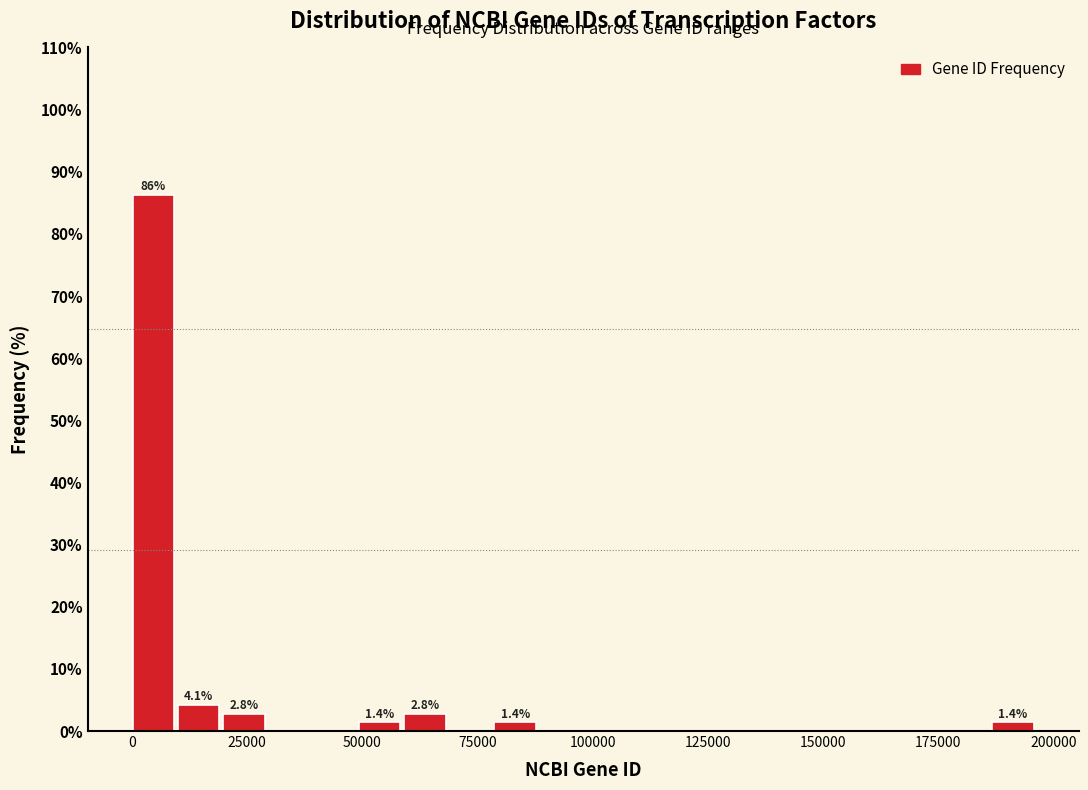

Around what value on the x-axis is the tallest bar? Give the approximate position of its centre, as read against the axis.

5000